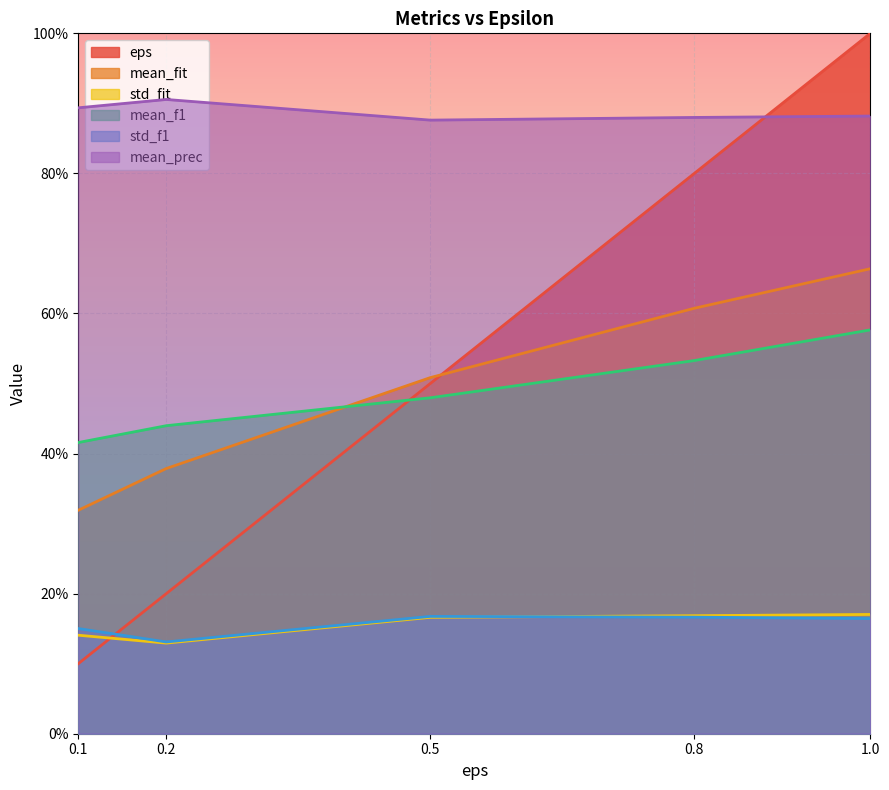

At 0.8, list the series in order from smallest to largest.

std_f1, std_fit, mean_f1, mean_fit, eps, mean_prec